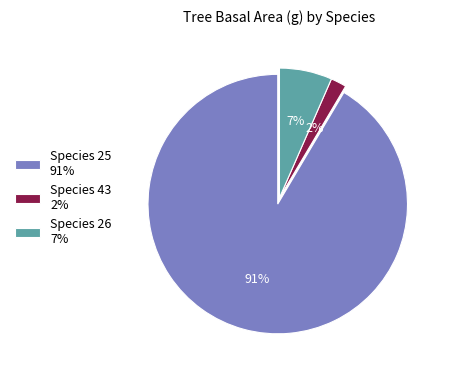

To the nearest percent, what is the combined percentage of Species 43 2% and Species 26 7%?

9%